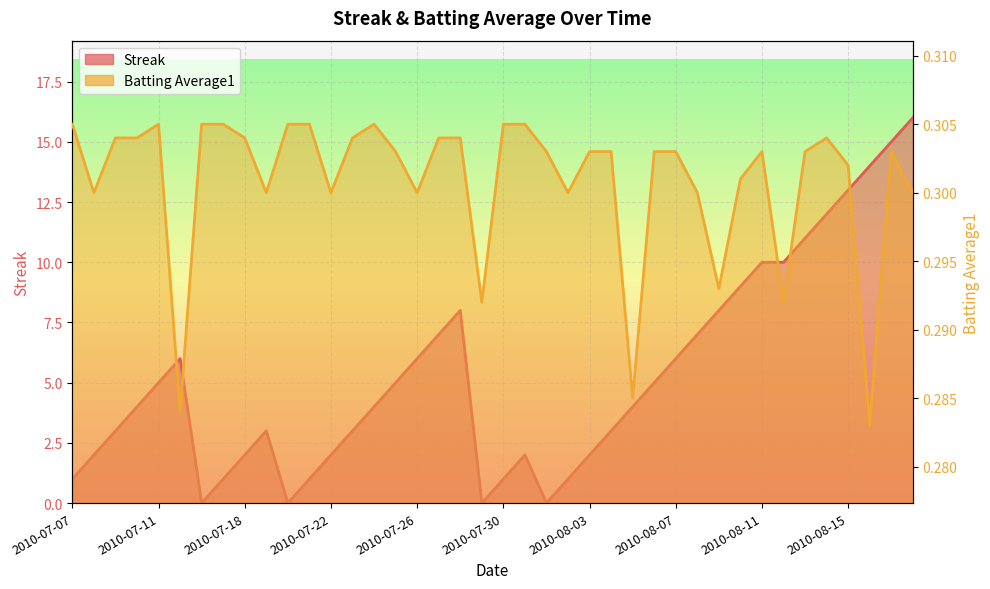

What are all the series names shown in the legend?

Streak, Batting Average1